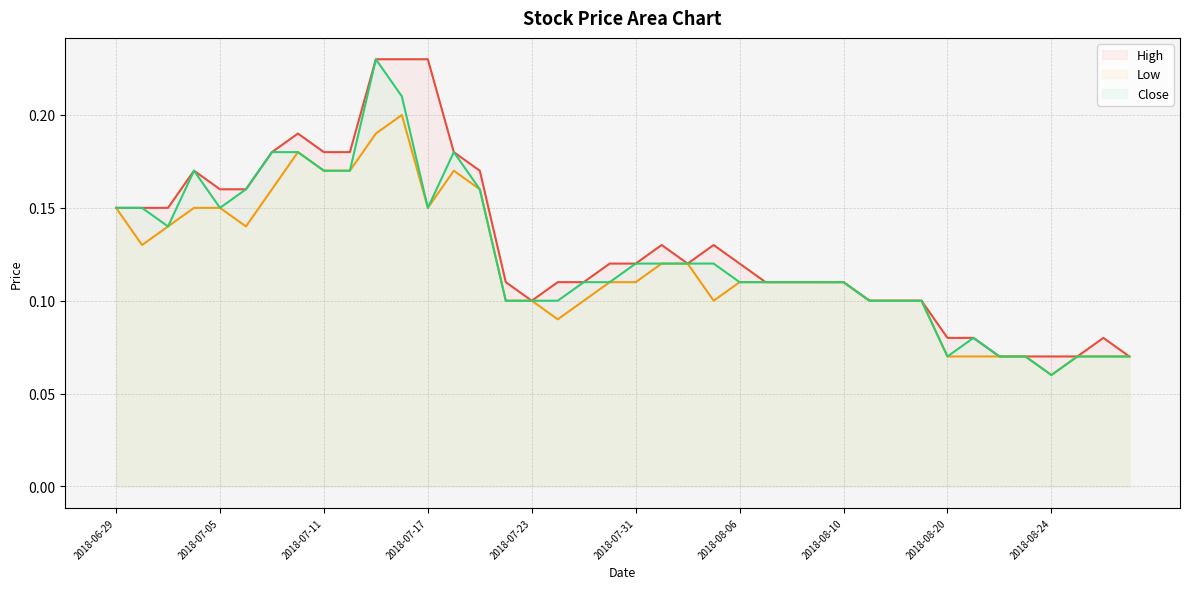

Between 2018-07-04 and 2018-08-20, which series saw the biggest shift?

Close